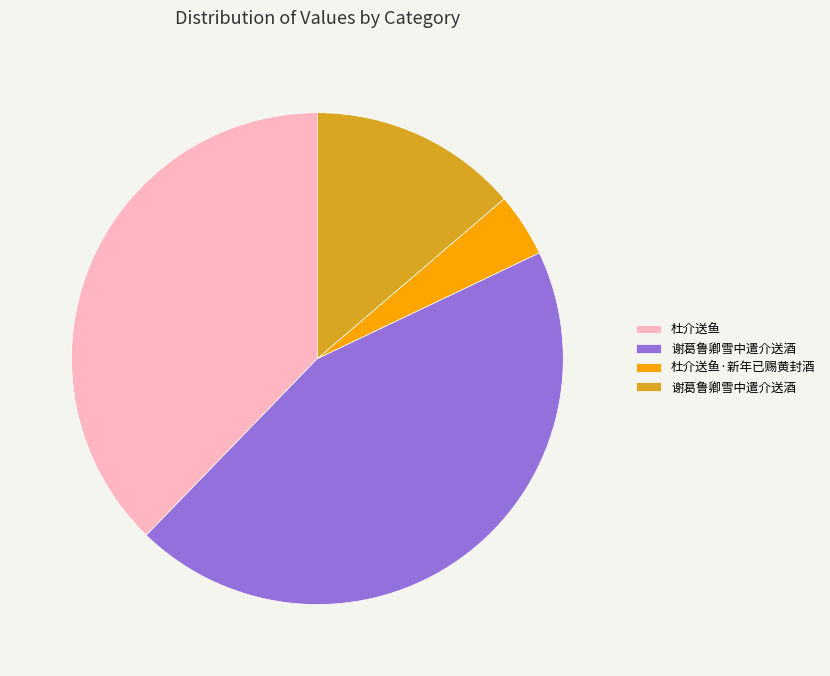

Is there any slice that represents more than half of the pie?

No